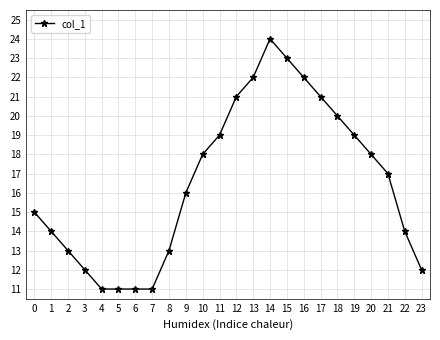

What is the greatest value displayed?

24